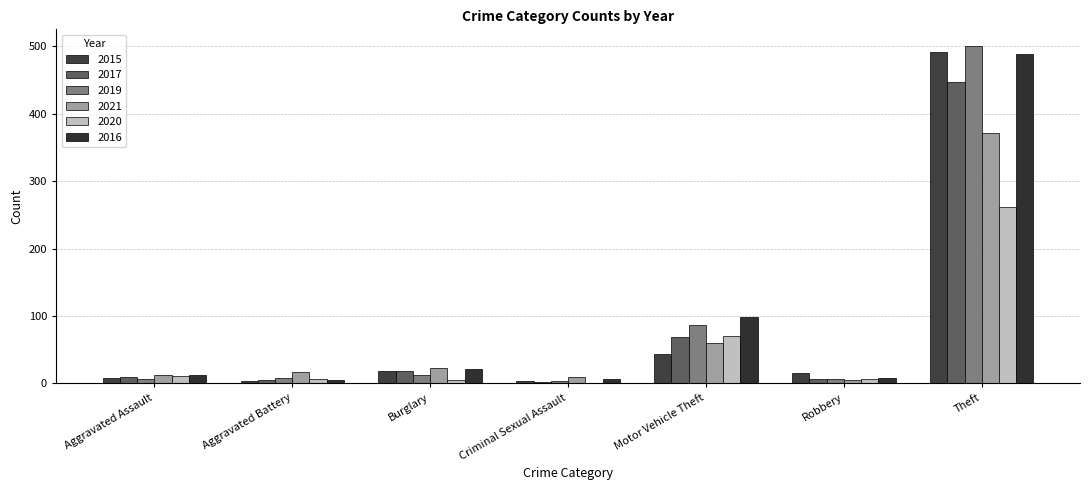

Which series has the widest spread of values?

2019